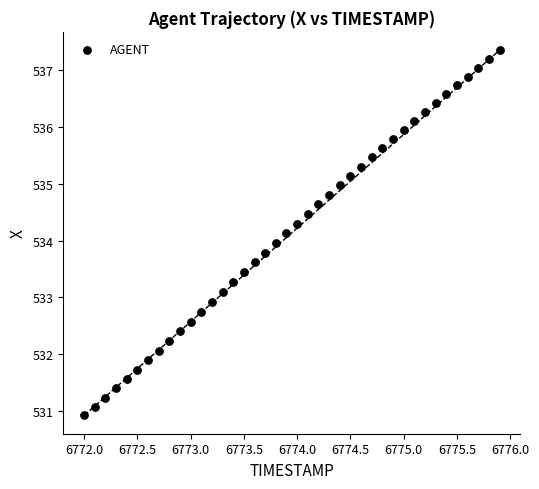

What is the range of X values (max minus min)?

3.9